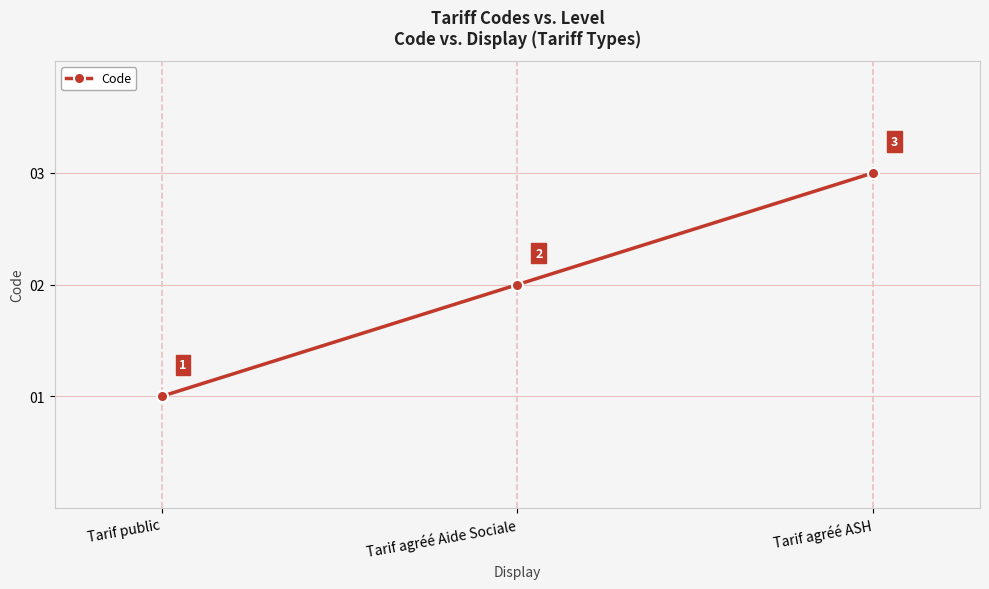

What is the sum of the values at Tarif agréé Aide Sociale and Tarif agréé ASH?

5